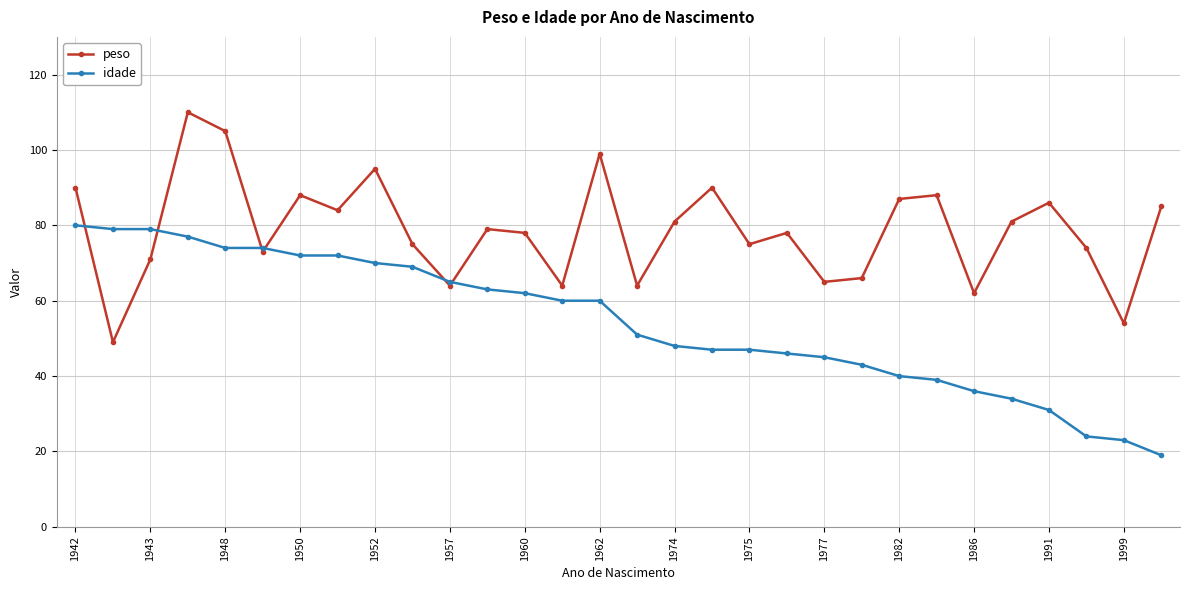

Which series has the largest total across all categories?

peso